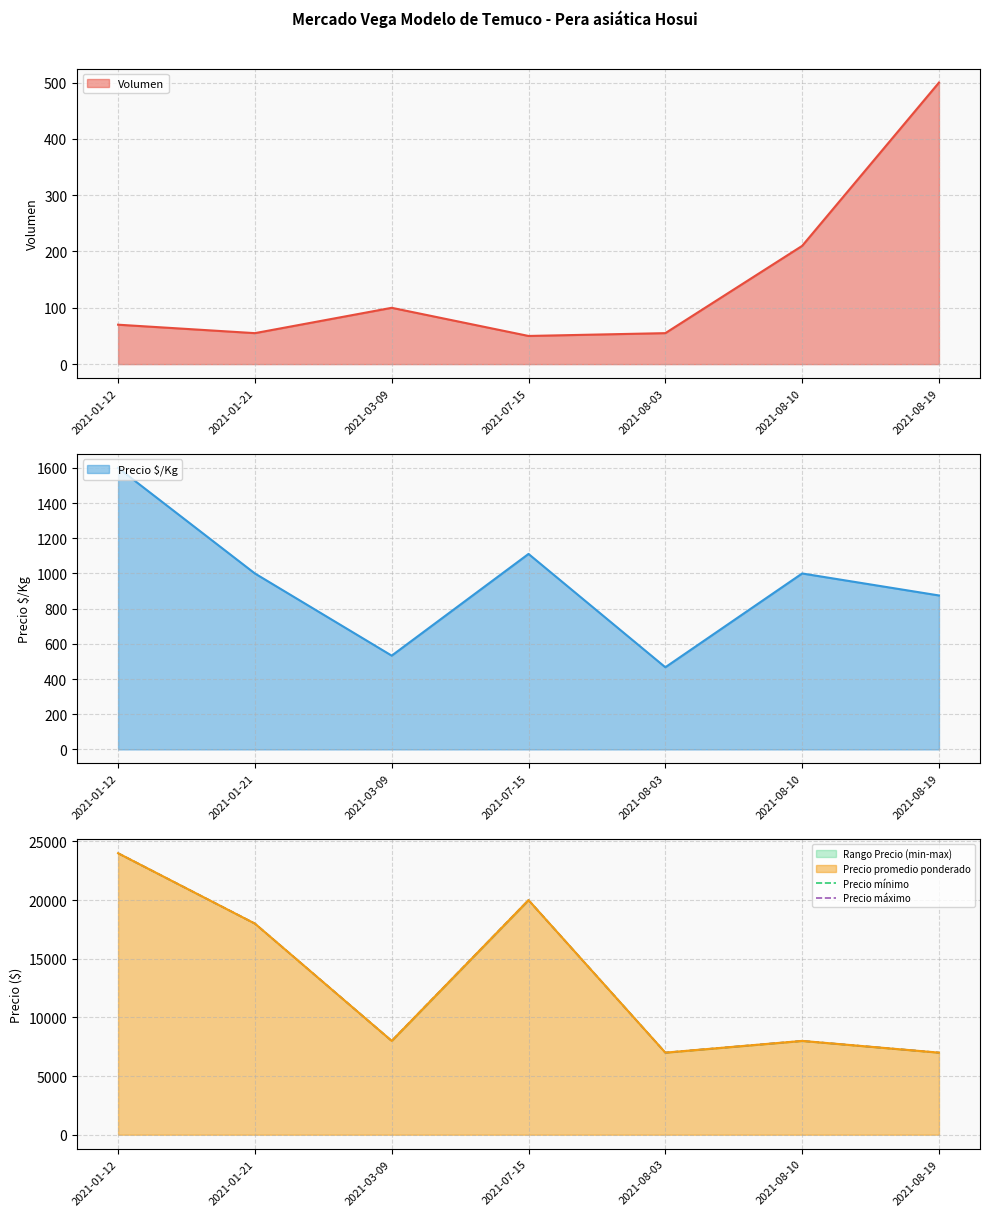

Where is Volumen nearest to the value 275?

2021-08-10